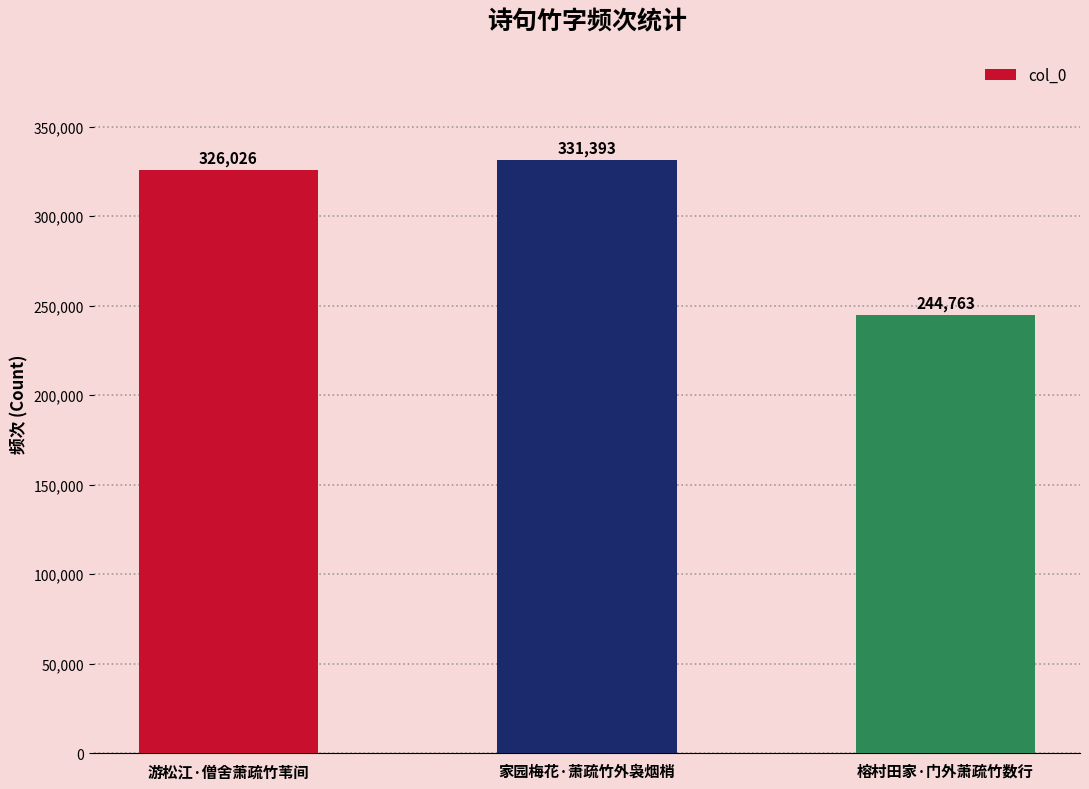

Does the chart contain stacked bars?

No